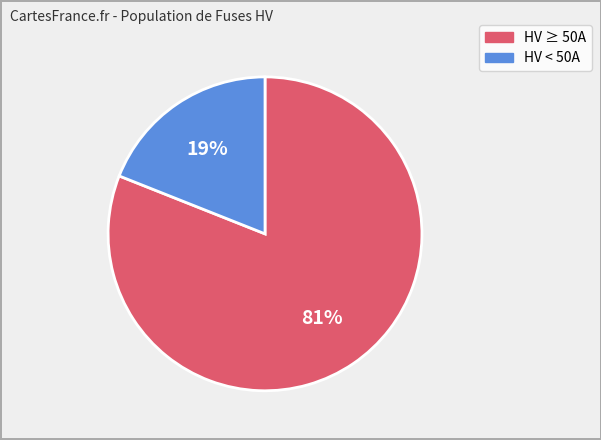

Is there a majority slice in this chart?

Yes